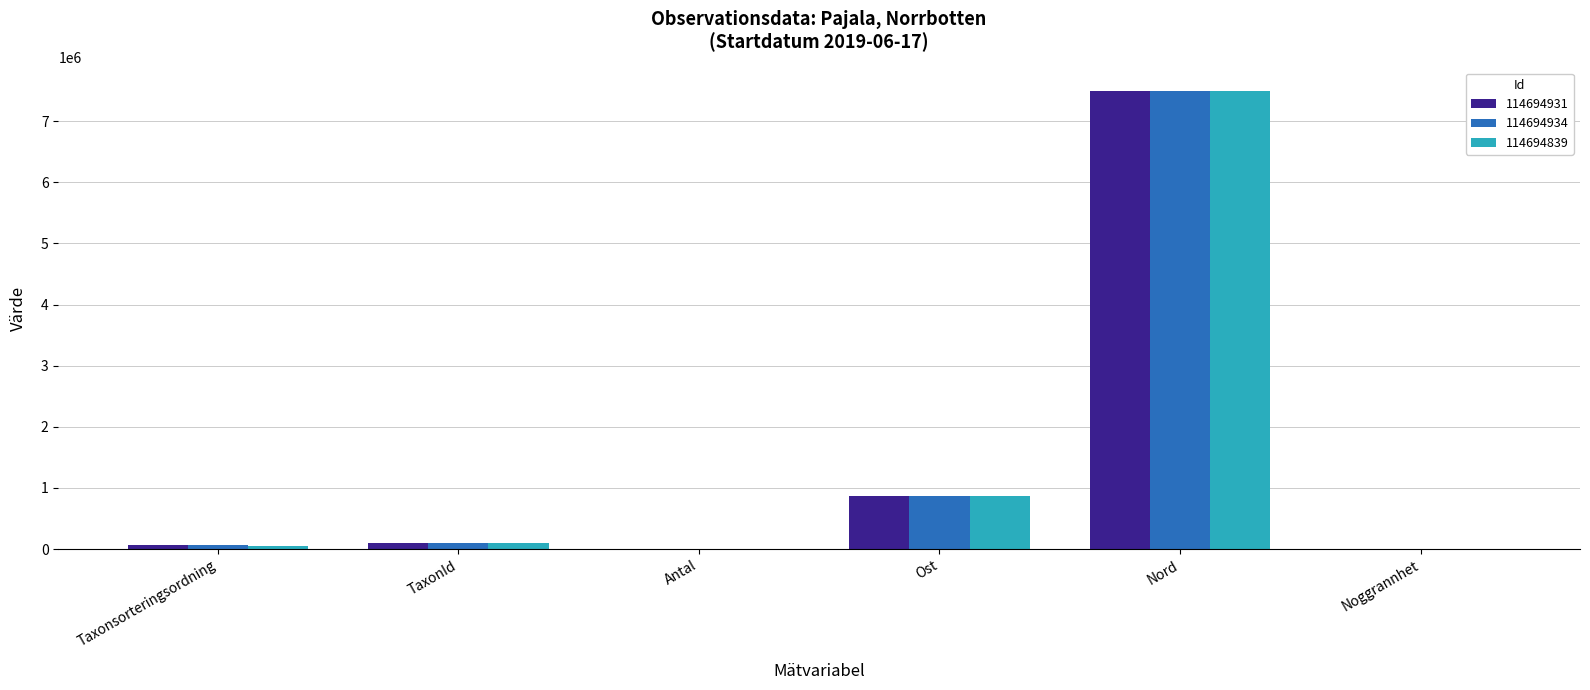

Count the number of data series in this chart.

3